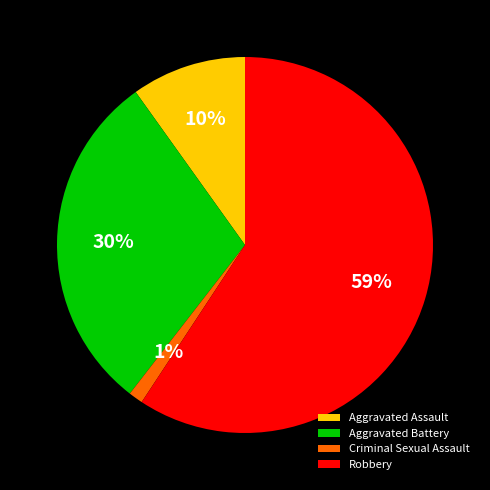

Is the sum of Aggravated Battery and Criminal Sexual Assault greater than half?

No